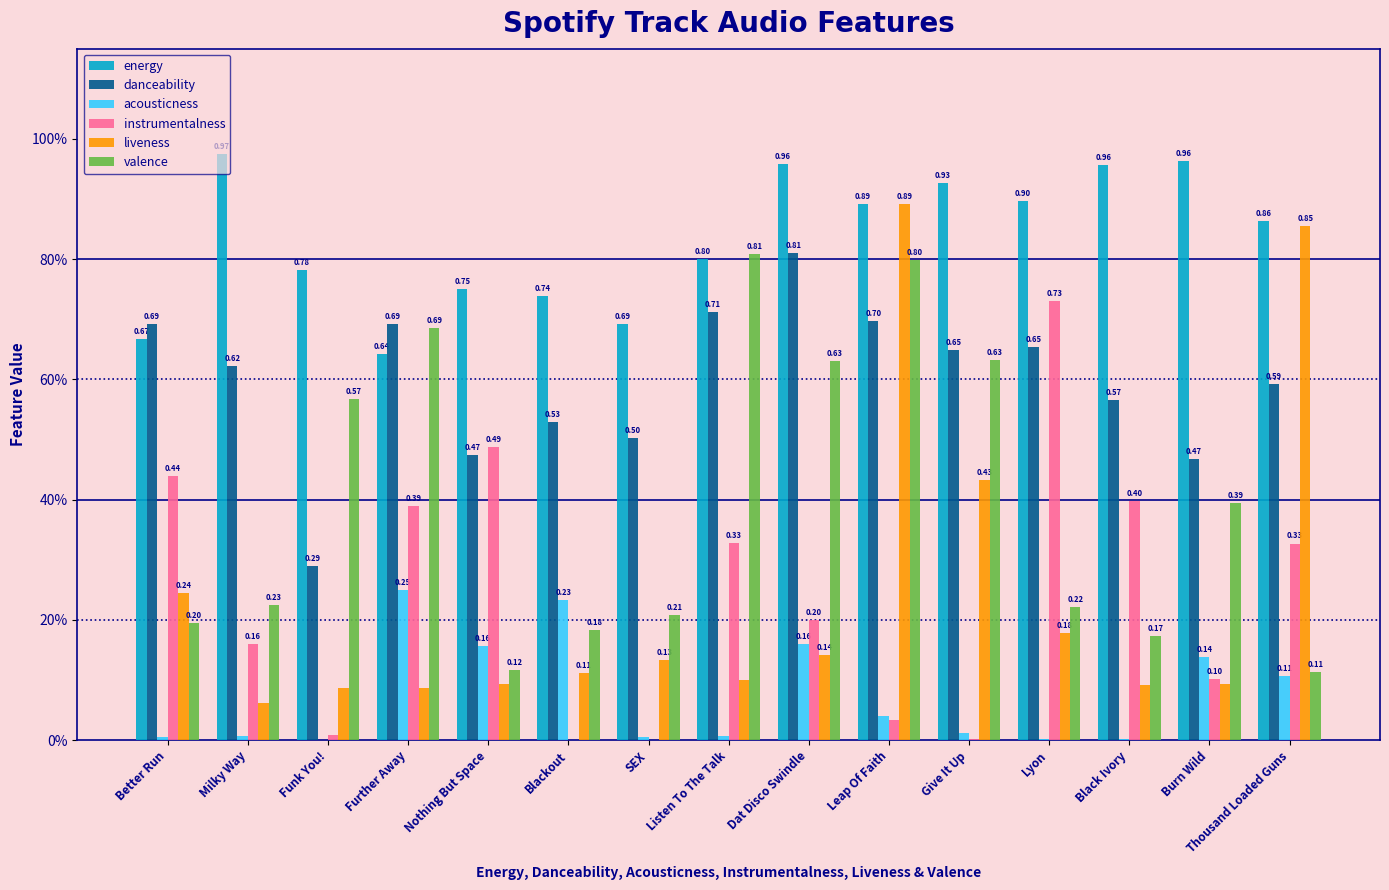

What is the label of the 5th bar from the right?

Give It Up